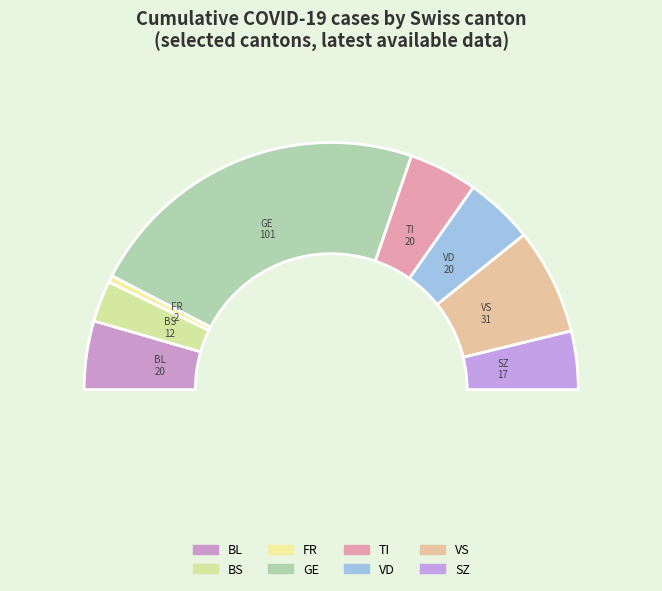

Which has a higher value, 39 or VS?

39